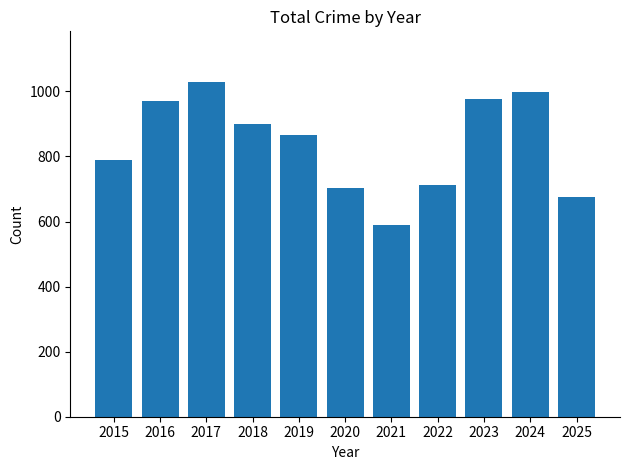

True or false: the data shows 867 at 2019.

True